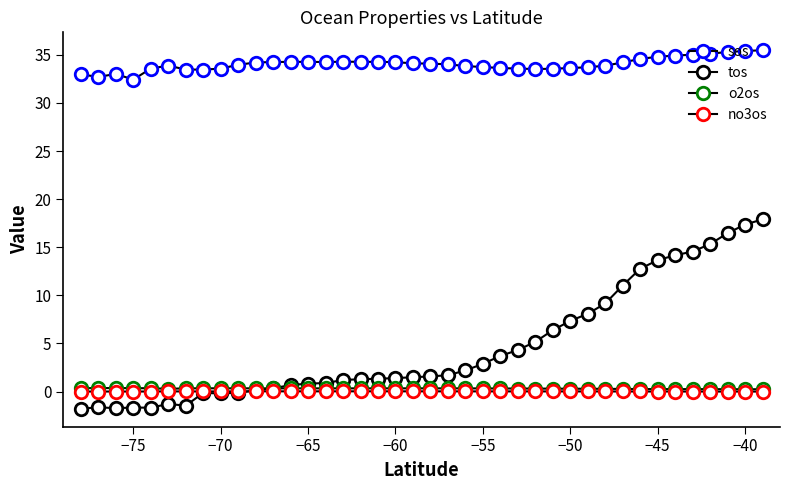

How many lines are shown in the chart?

4